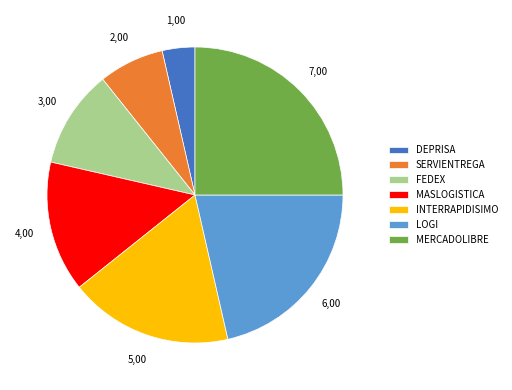

Is it true that LOGI is 21% of the pie?

True